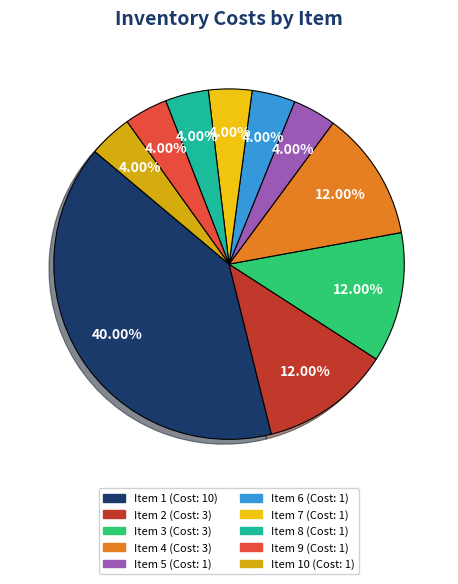

How many slices are in this pie chart?

10